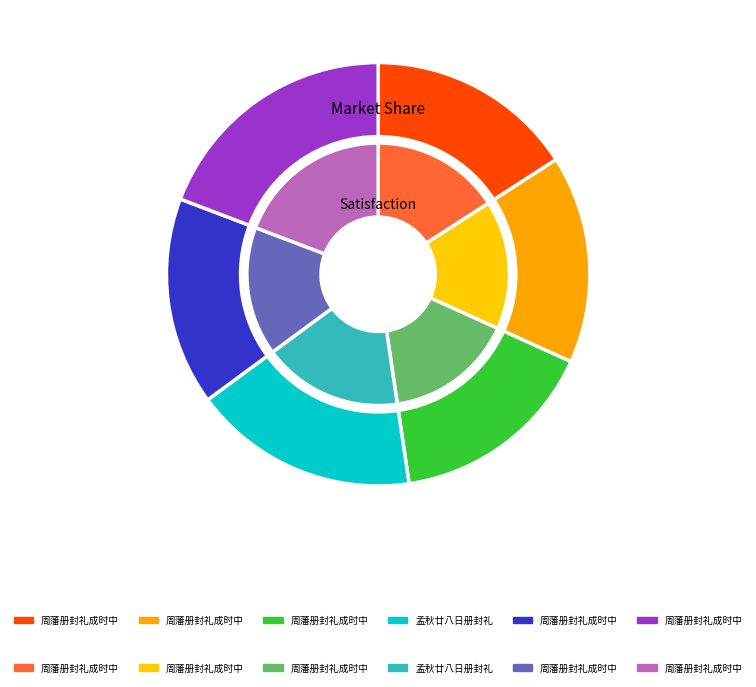

To the nearest percent, what is the average slice percentage?

17%